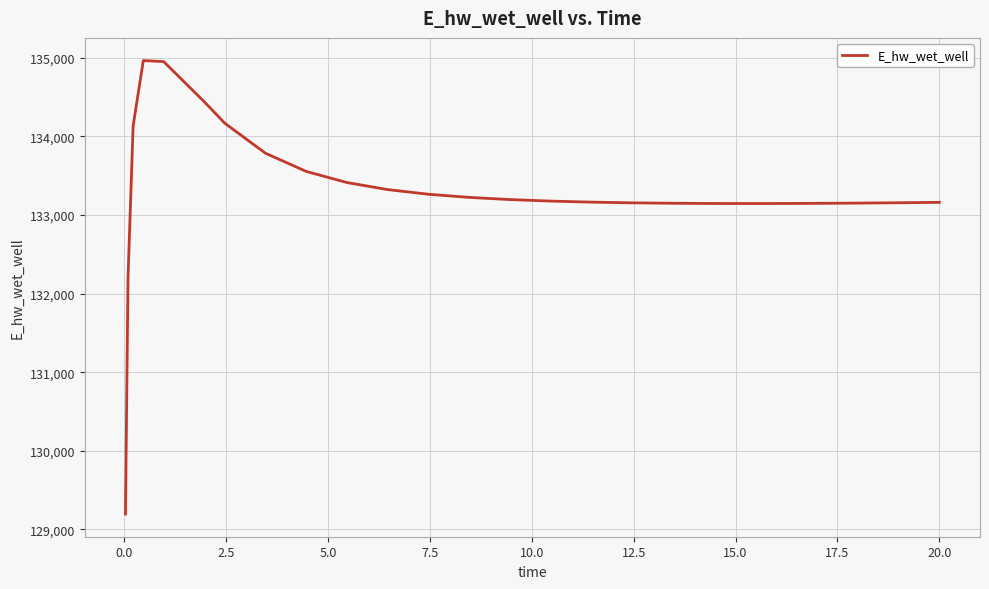

What is the minimum value shown in the chart?

129196.0